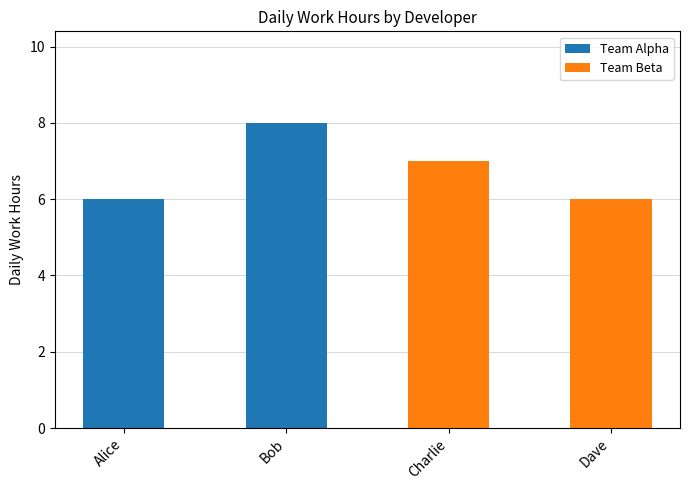

What is the sum of the Team Alpha values at Alice and Dave?

6